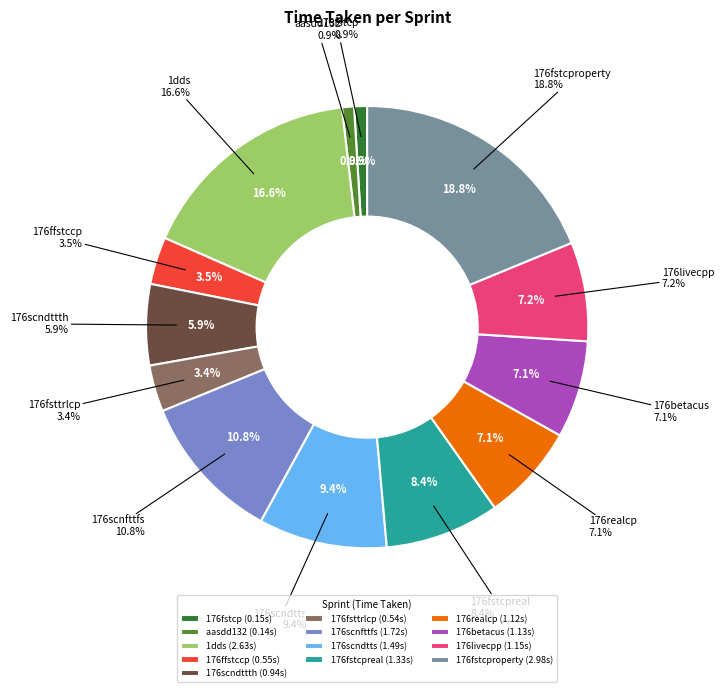

Which category has the biggest portion of the pie?

176fstcproperty